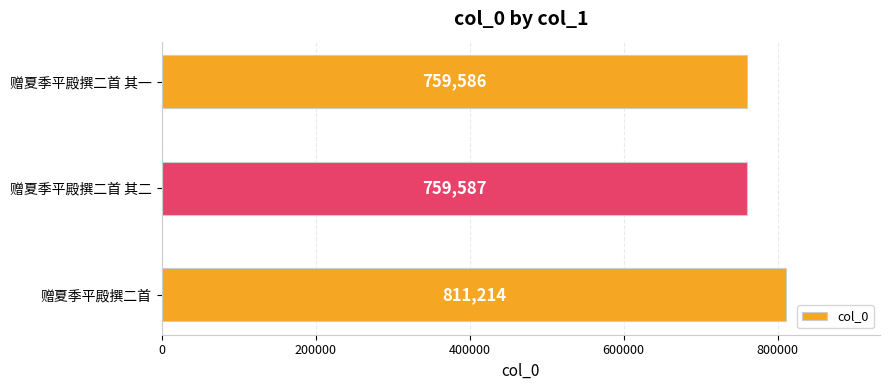

What is the difference between the maximum and minimum values?

51628